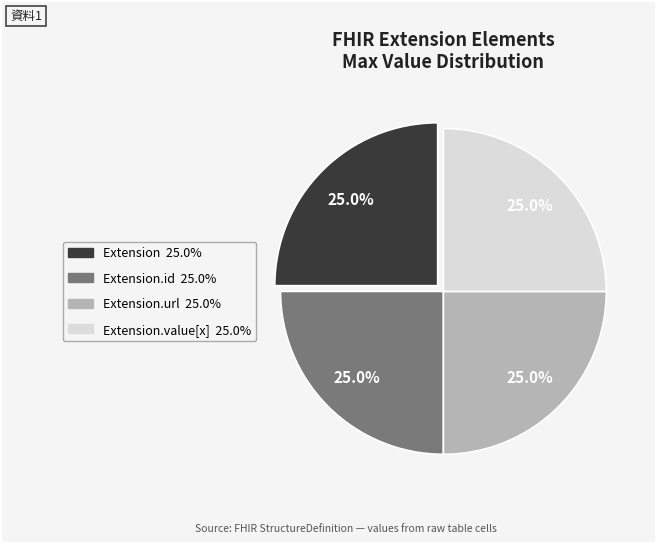

To the nearest percent, what is the average slice percentage?

25%